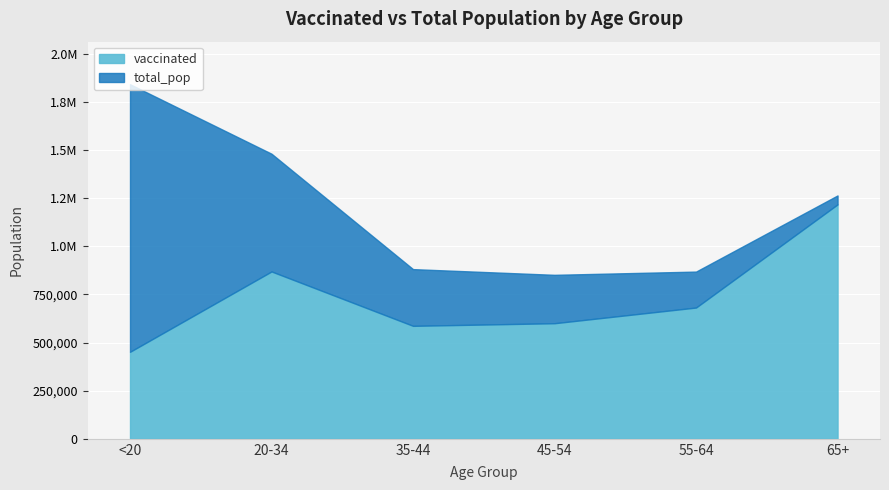

At which category is the sum across all series the highest?

65+